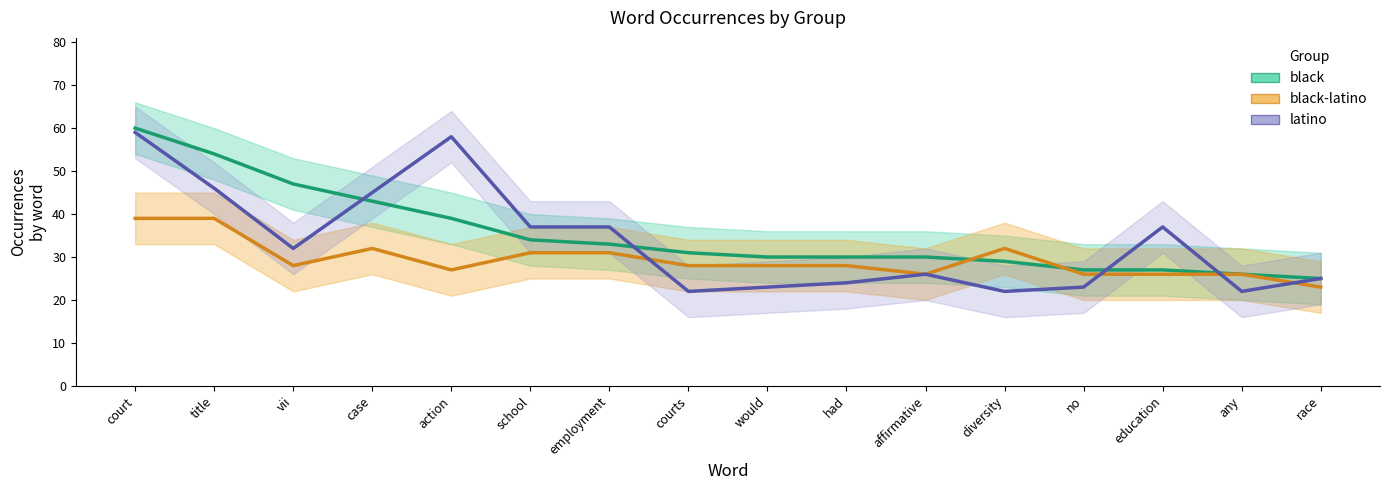

How many data points in latino are less than 32?

8